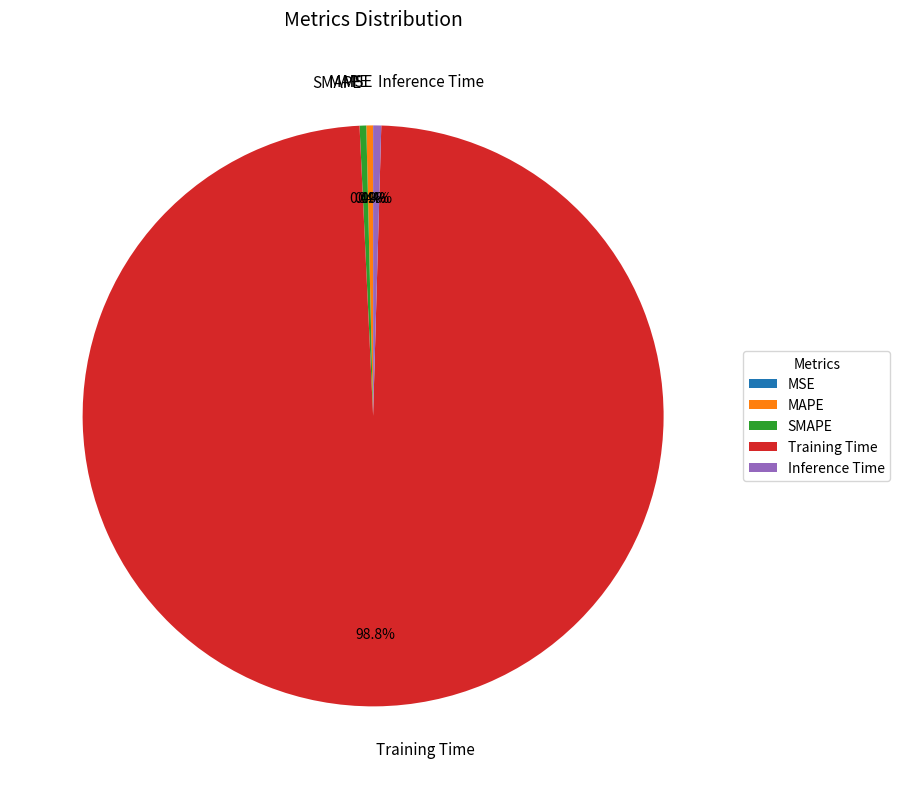

The Training Time slice represents 99% of the pie. True or false?

True